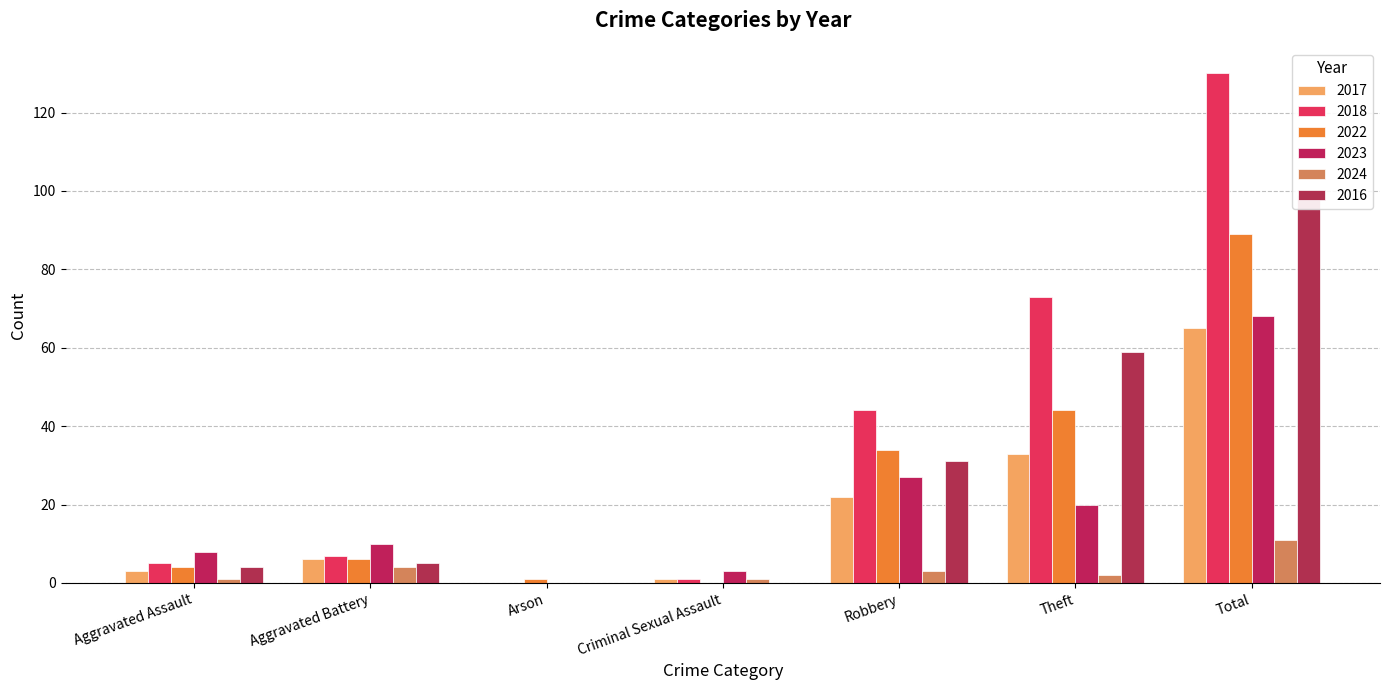

How many values in the 2022 series exceed 6?

3